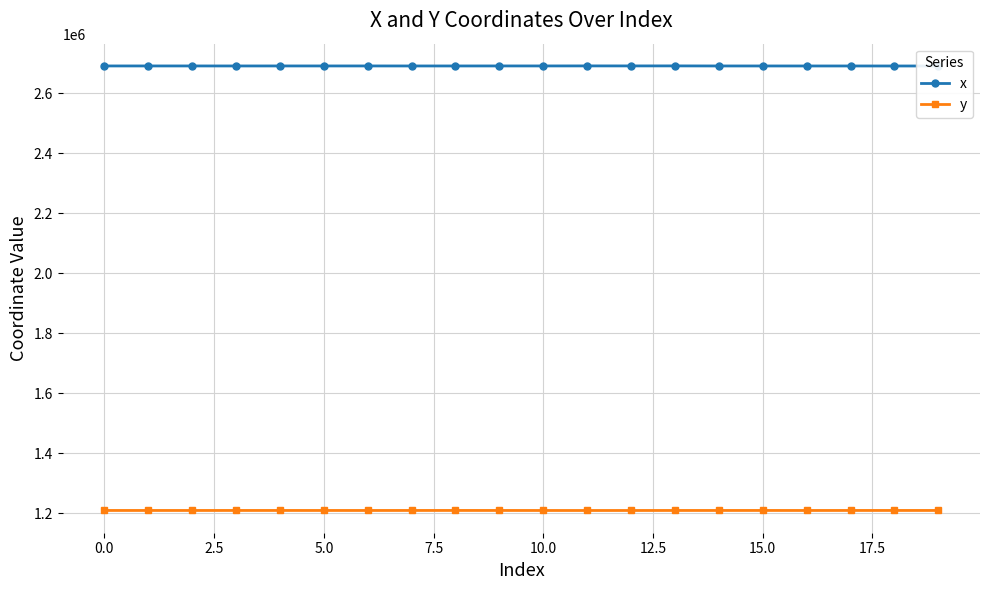

True or false: y and x intersect in this chart.

False